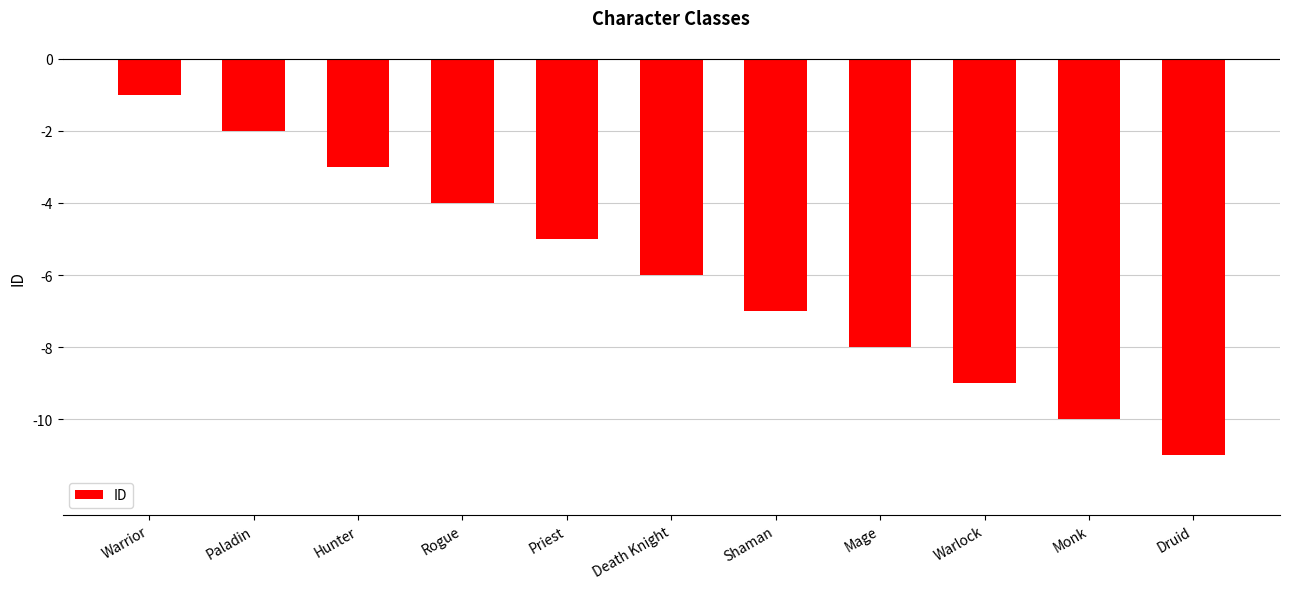

What is the sum of the values at Warrior and Hunter?

-4